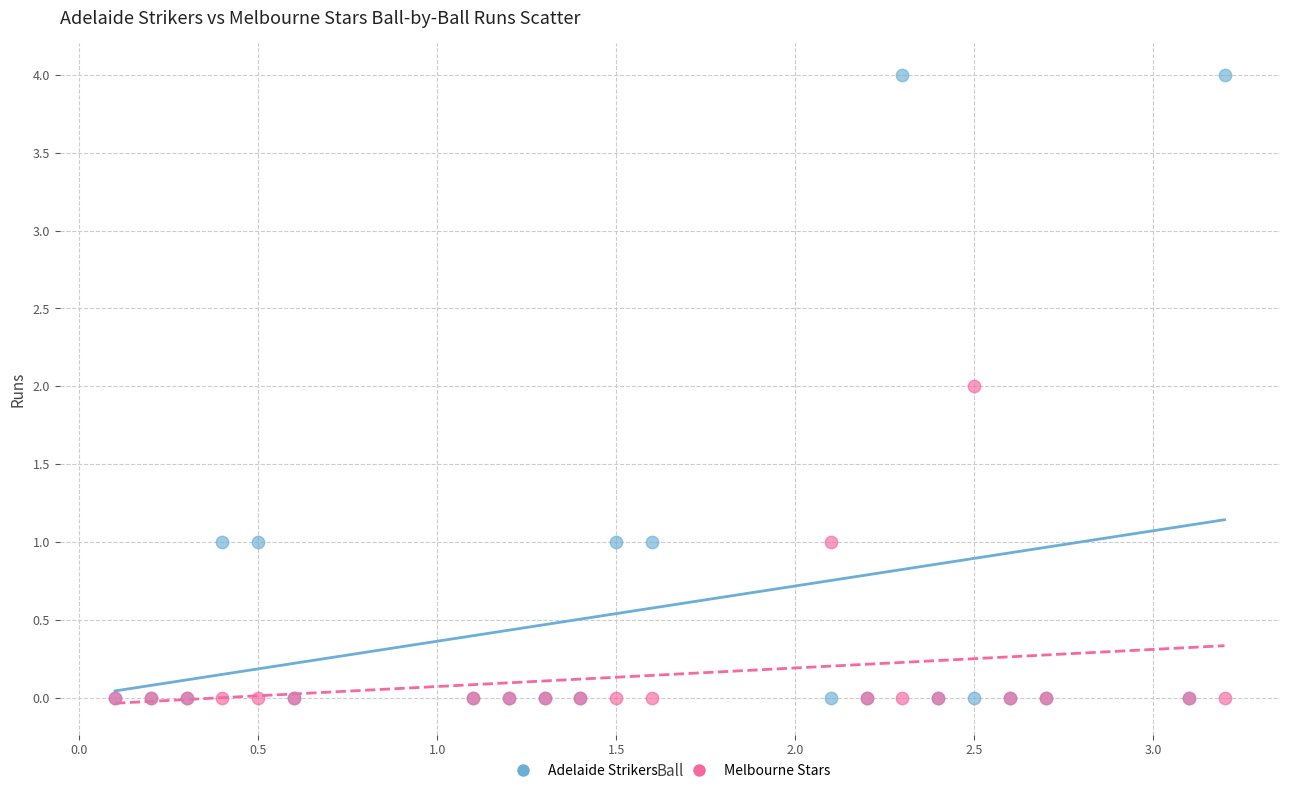

What are all the series names shown in the legend?

Adelaide Strikers, Melbourne Stars